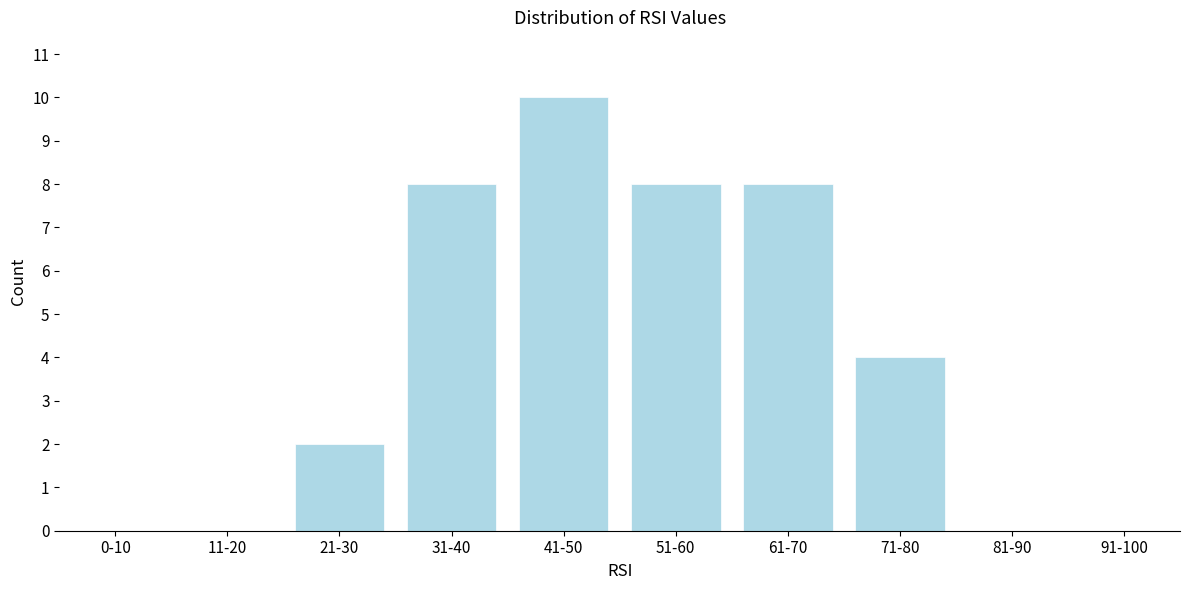

Reading right to left, what are all the values shown in this chart?

91-100=0	81-90=0	71-80=4	61-70=8	51-60=8	41-50=10	31-40=8	21-30=2	11-20=0	0-10=0